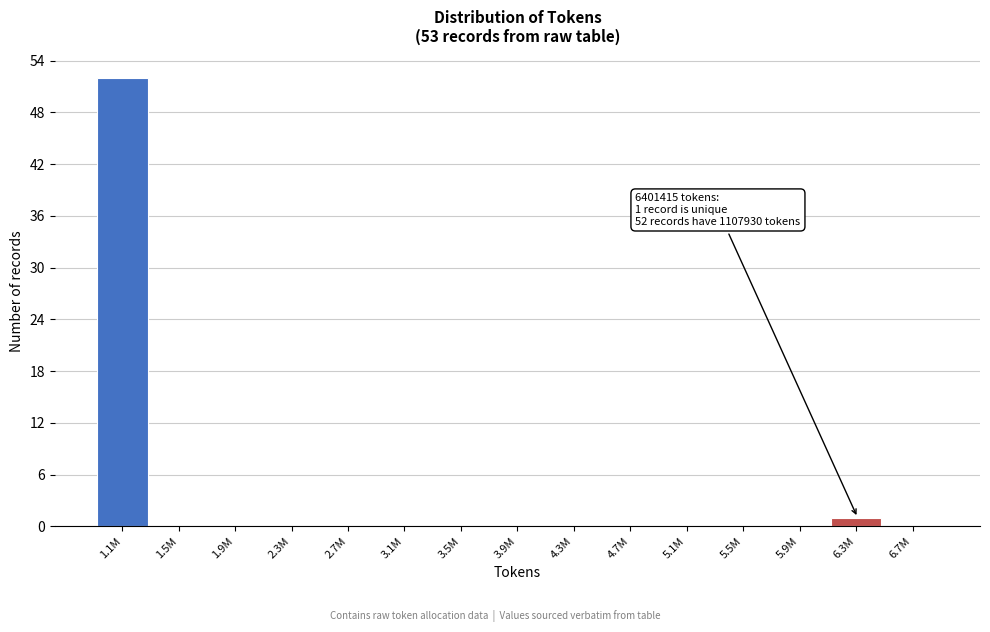

Reading right to left, extract all data points from this chart.

6.7M=0	6.3M=1	5.9M=0	5.5M=0	5.1M=0	4.7M=0	4.3M=0	3.9M=0	3.5M=0	3.1M=0	2.7M=0	2.3M=0	1.9M=0	1.5M=0	1.1M=52